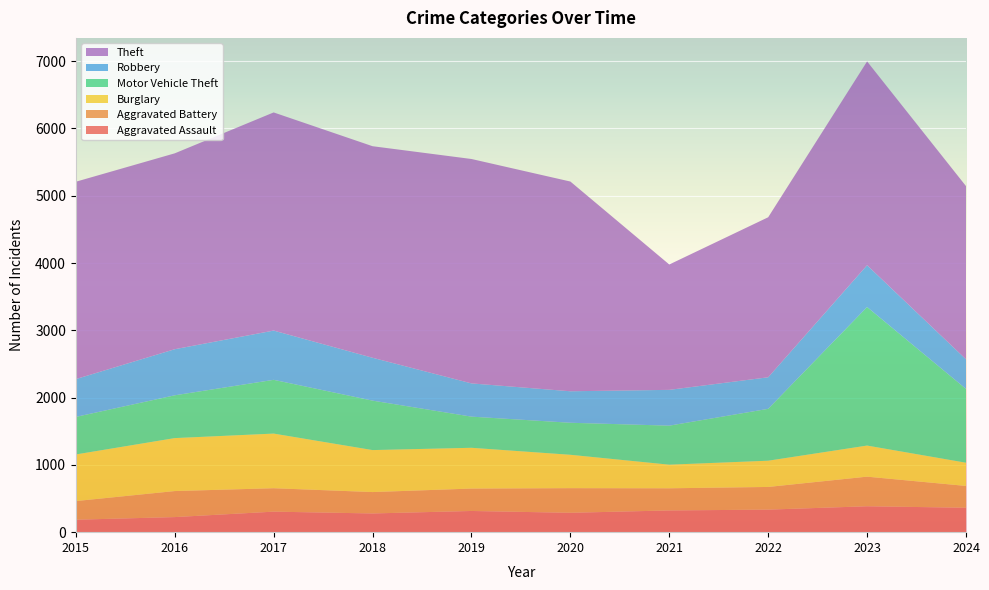

Reading left to right, transcribe all the data shown in this chart.

Aggravated Assault: 2015=185	2016=224	2017=305	2018=278	2019=315	2020=288	2021=323	2022=335	2023=385	2024=363
Aggravated Battery: 2015=277	2016=387	2017=348	2018=318	2019=333	2020=366	2021=329	2022=337	2023=440	2024=324
Burglary: 2015=693	2016=787	2017=812	2018=624	2019=606	2020=496	2021=351	2022=390	2023=462	2024=345
Motor Vehicle Theft: 2015=558	2016=636	2017=799	2018=735	2019=463	2020=476	2021=580	2022=771	2023=2059	2024=1097
Robbery: 2015=562	2016=685	2017=732	2018=637	2019=494	2020=468	2021=532	2022=469	2023=621	2024=440
Theft: 2015=2933	2016=2911	2017=3242	2018=3144	2019=3335	2020=3117	2021=1863	2022=2378	2023=3029	2024=2574